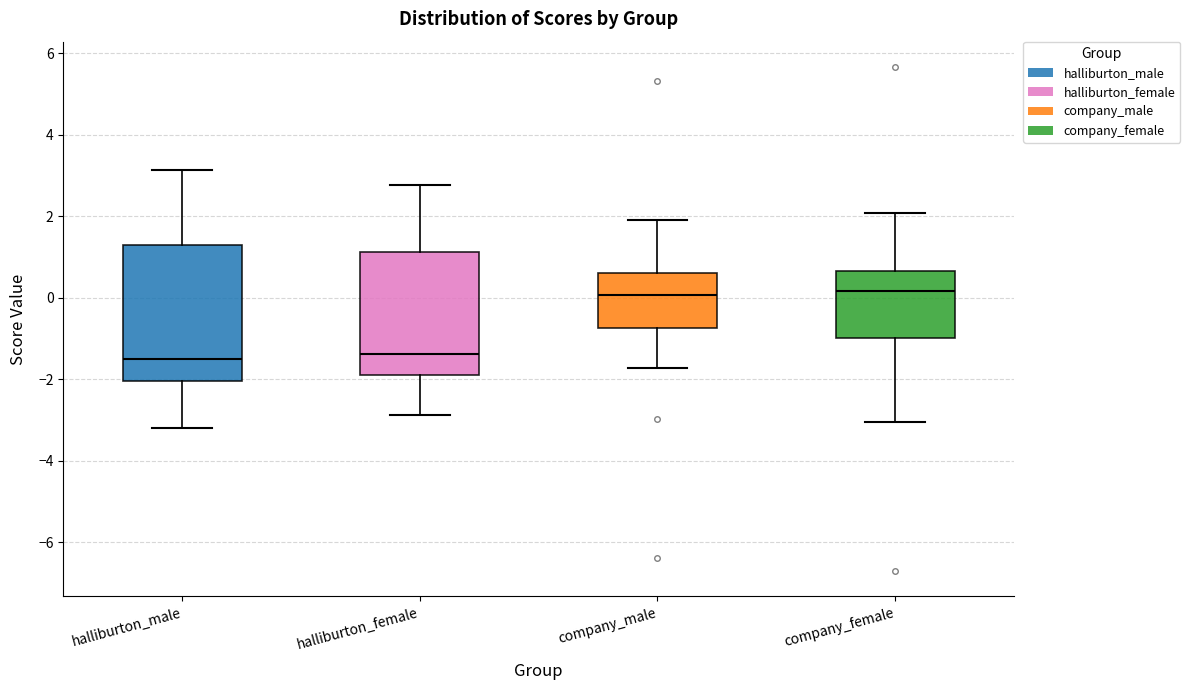

Where is the upper edge of the box for halliburton_female on the y-axis? The values are not printed on the chart, so give them approximately, as read against the axis.

1.2